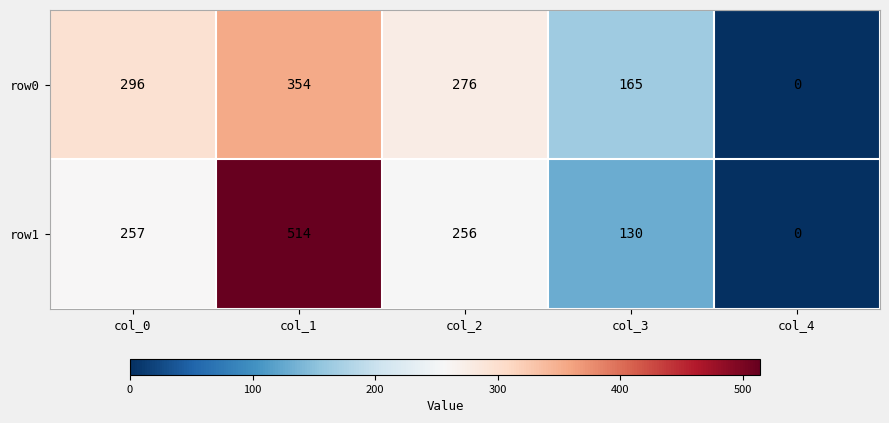

The row1 series shows 80 at col_2. True or false?

False